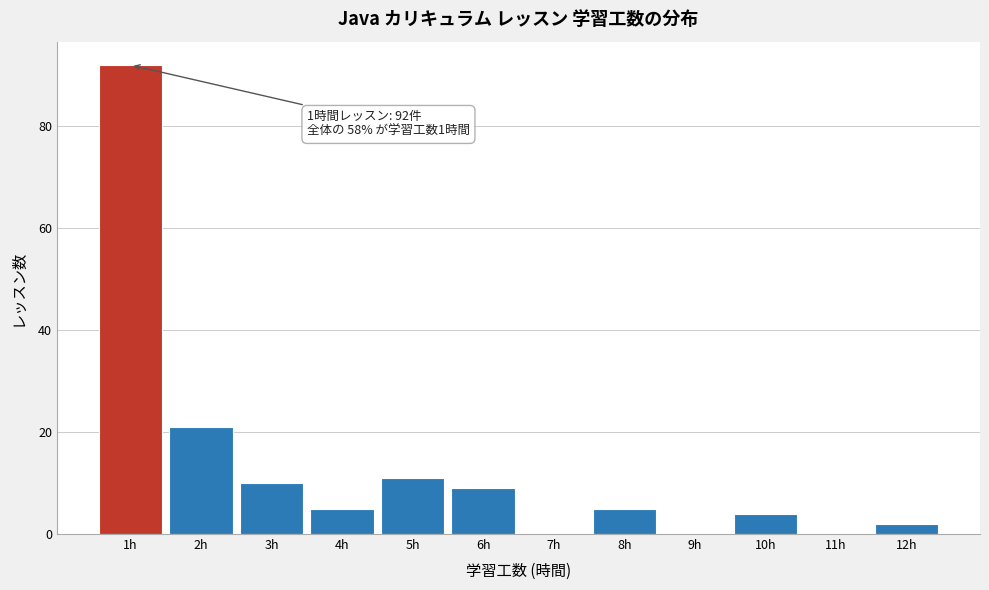

Over which range of the x-axis is the bar tallest?

0.5 to 1.5